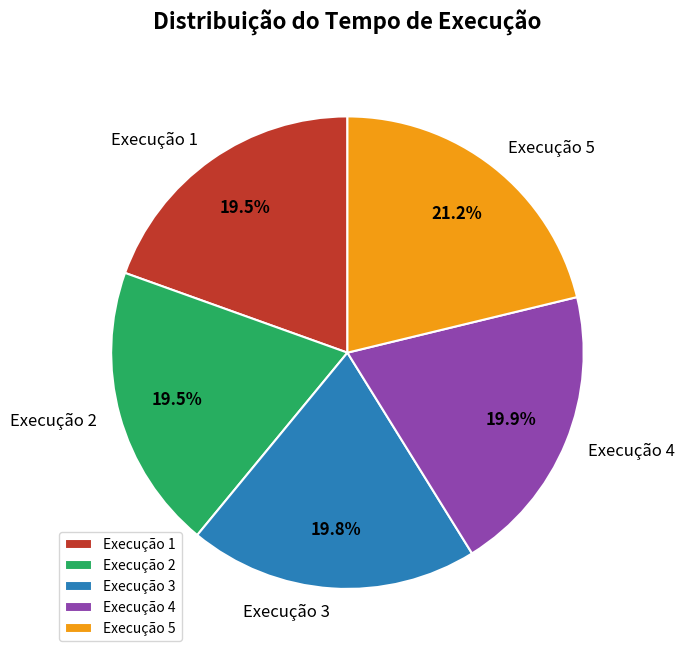

Is there any slice that represents more than half of the pie?

No